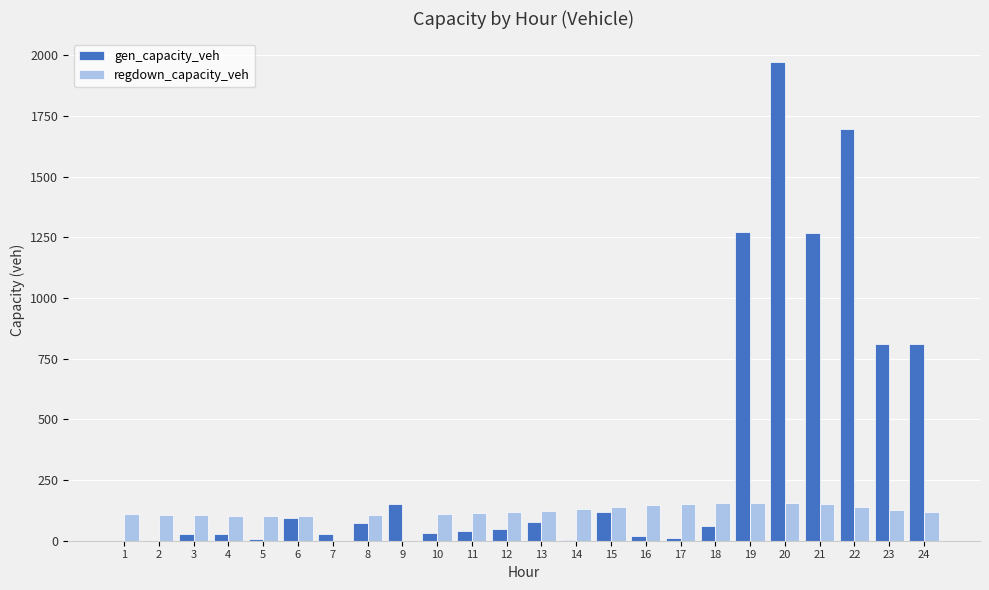

What are all the series names shown in the legend?

gen_capacity_veh, regdown_capacity_veh